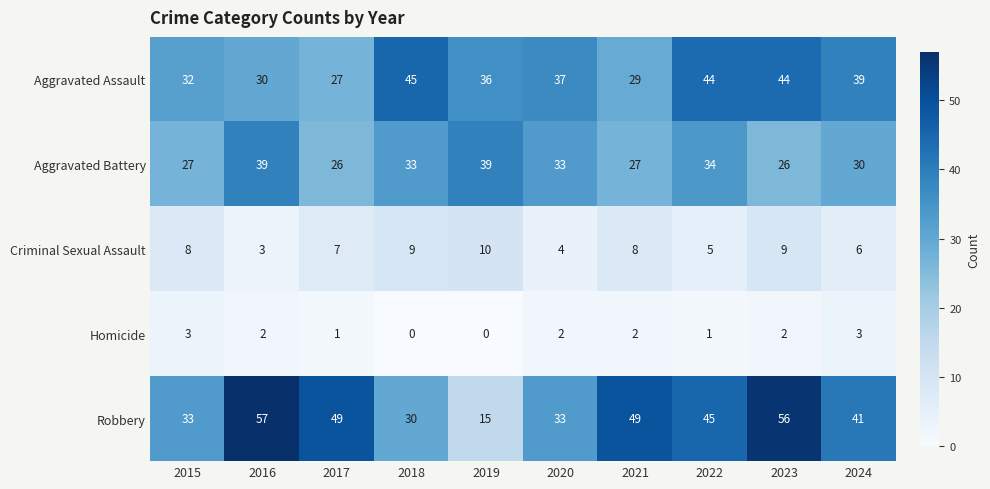

At which label does Robbery reach its peak?

2016